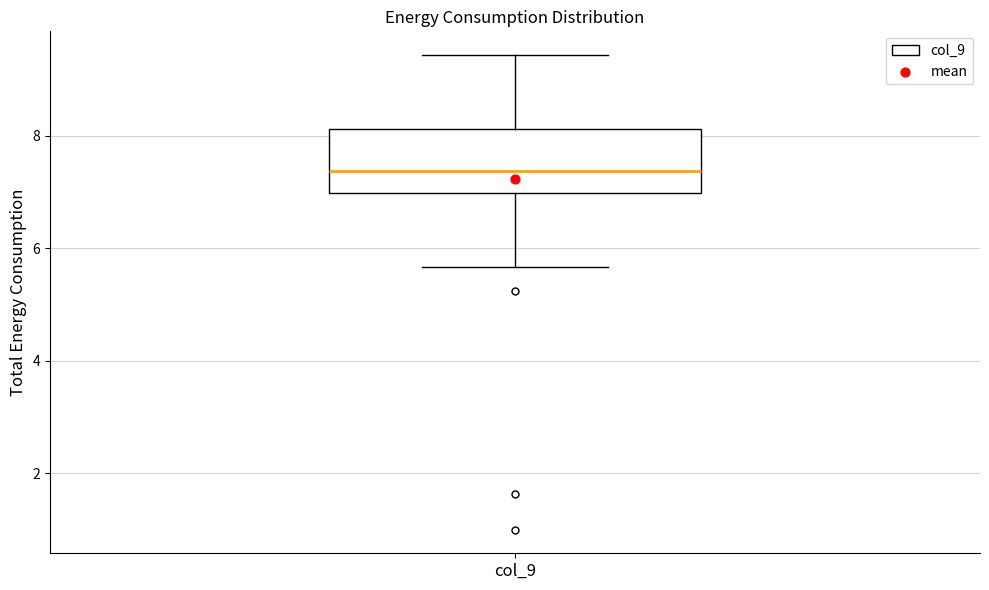

Read this box plot against the y-axis: the position of the median line, the range covered by the box, and the ends of both whiskers. The values are not printed on the chart, so give them approximately, as read against the axis.

median 7.4, box 7.0 to 8.2, whiskers 5.6 to 9.4